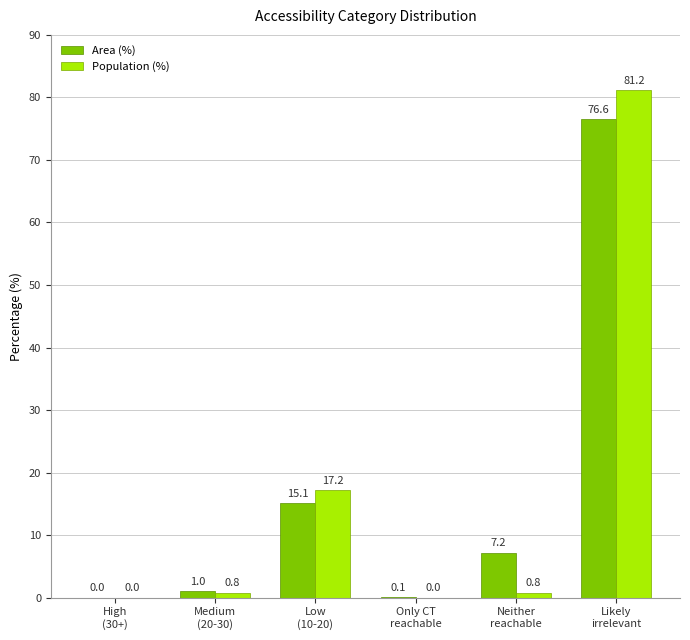

Reading left to right, extract all data points from this chart.

Area (%): 0.0	1.0	15.1	0.1	7.2	76.6
Population (%): 0.0	0.8	17.2	0.0	0.8	81.2